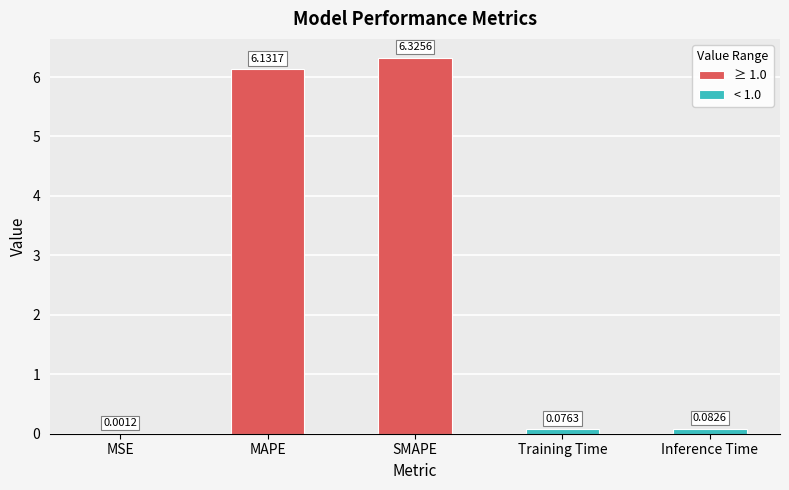

List the labels in order of value, smallest first.

MSE, Training Time, Inference Time, MAPE, SMAPE